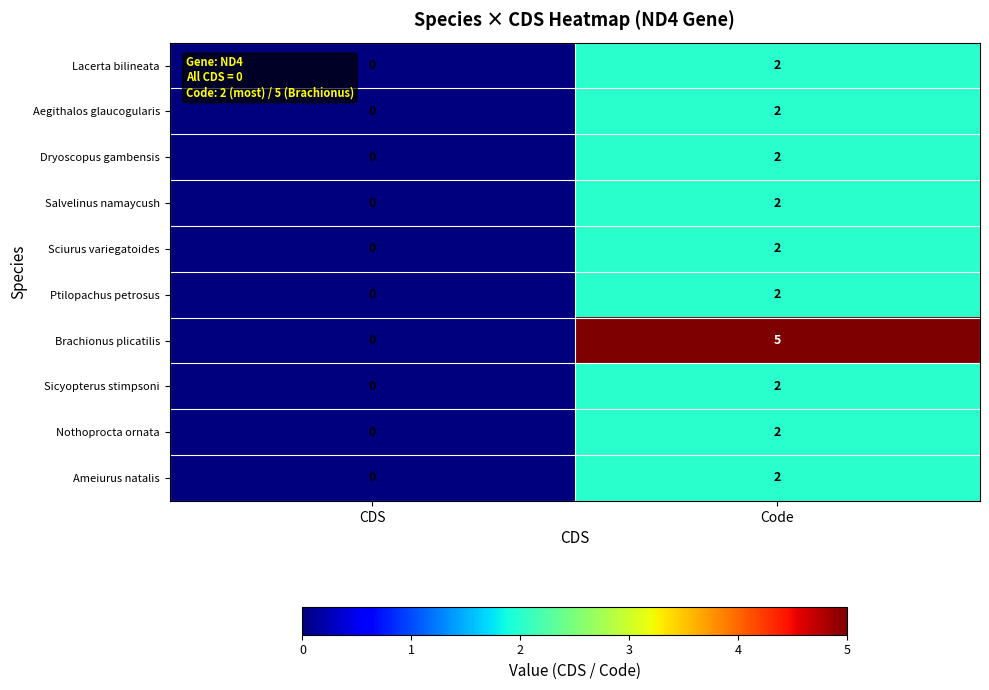

List the labels in order of Nothoprocta ornata value, smallest first.

CDS, Code